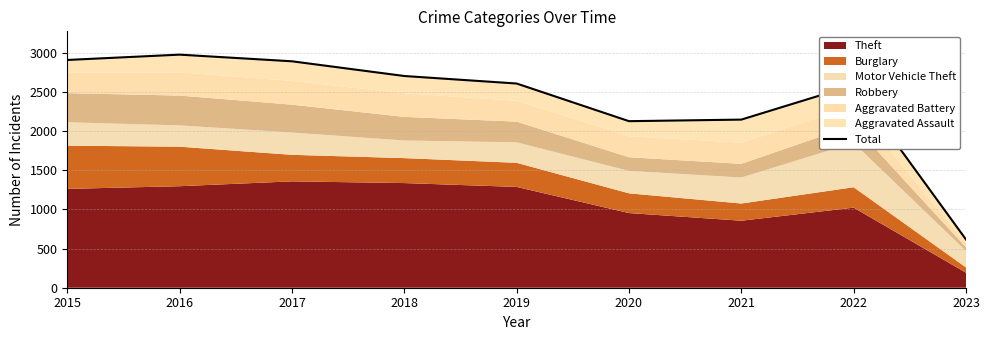

List the labels in order of value, largest first.

2016, 2015, 2017, 2018, 2019, 2022, 2021, 2020, 2023